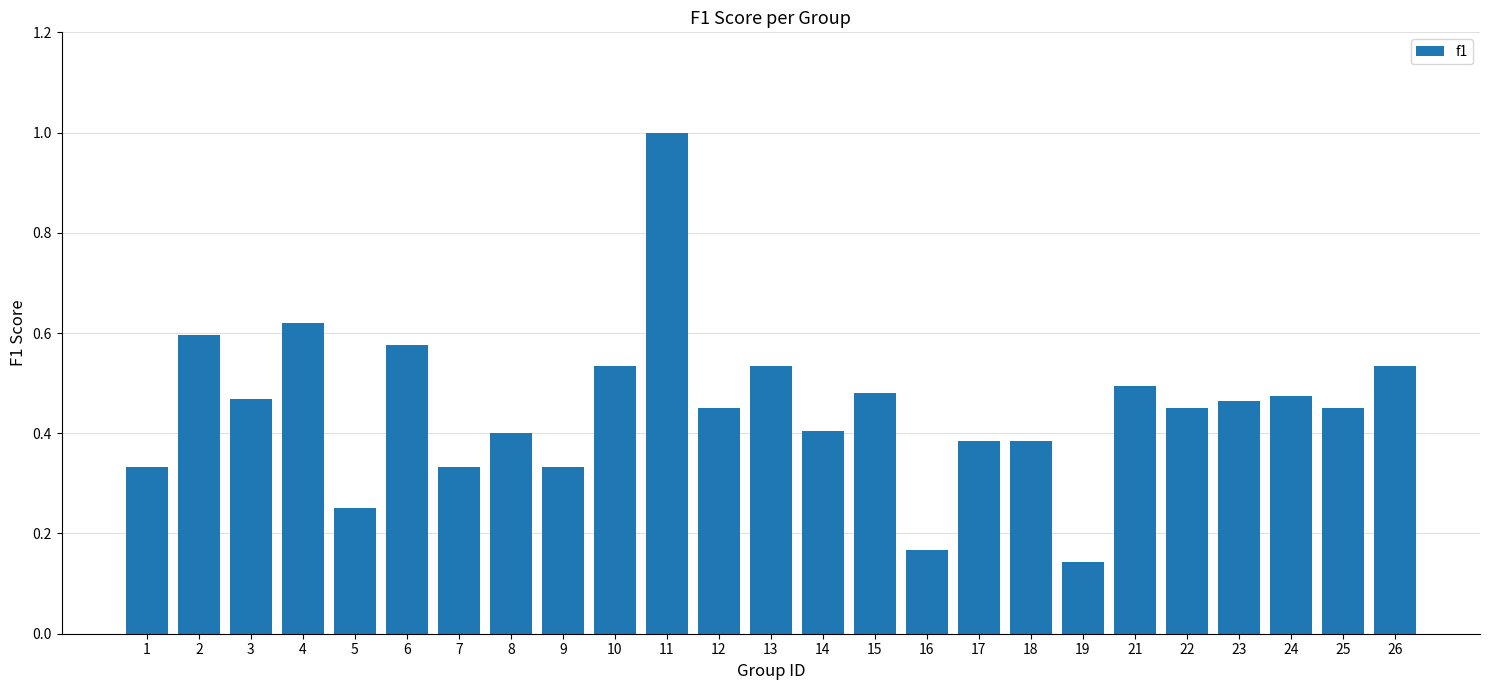

What is the sum of all values?

11.3